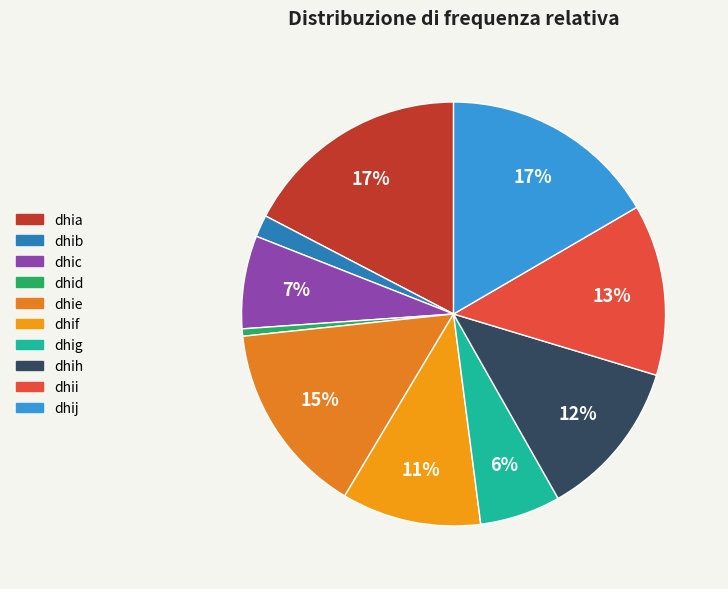

What is the change in value from dhie to dhig?

-46